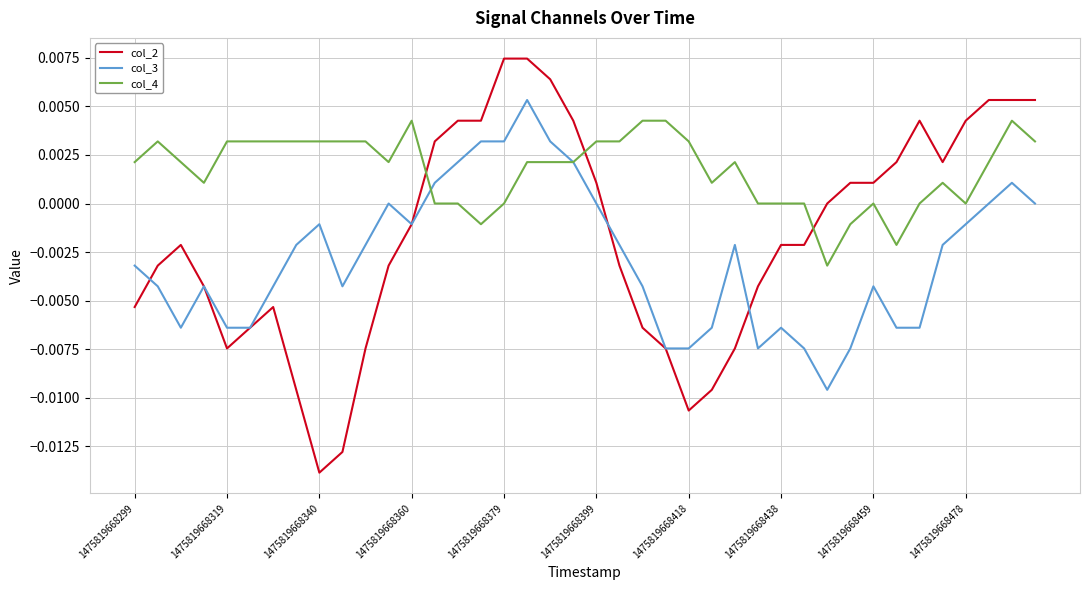

List the series in order of their overall mean, lowest first.

col_3, col_2, col_4